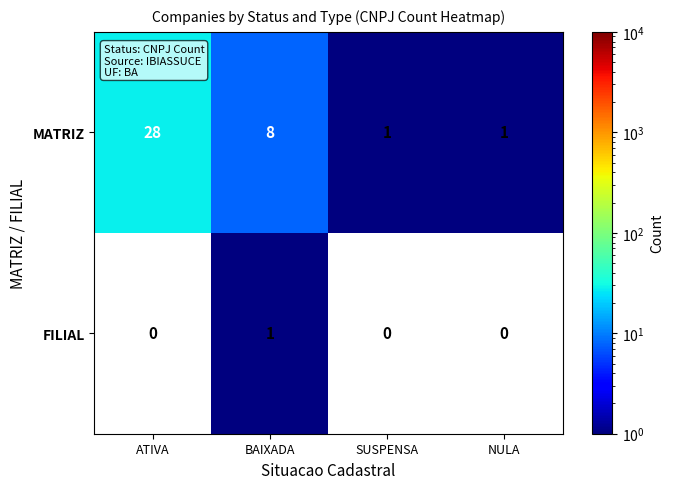

Count the MATRIZ values in the range 1 to 28.

4